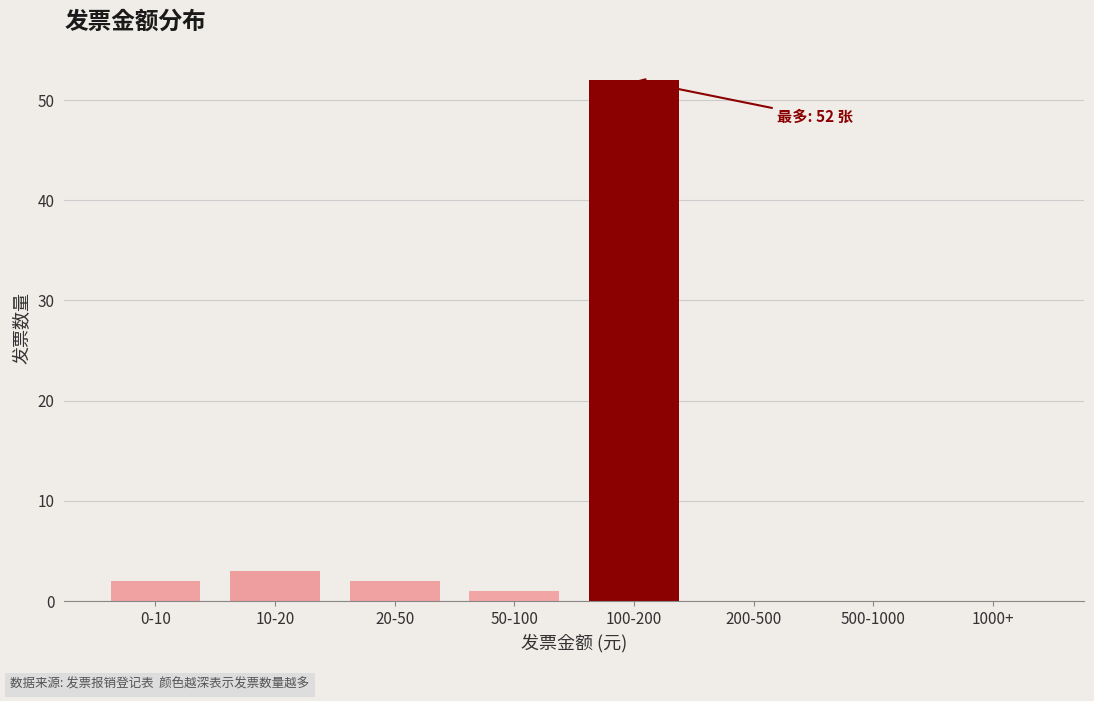

Reading right to left, transcribe all the data shown in this chart.

1000+=0	500-1000=0	200-500=0	100-200=52	50-100=1	20-50=2	10-20=3	0-10=2